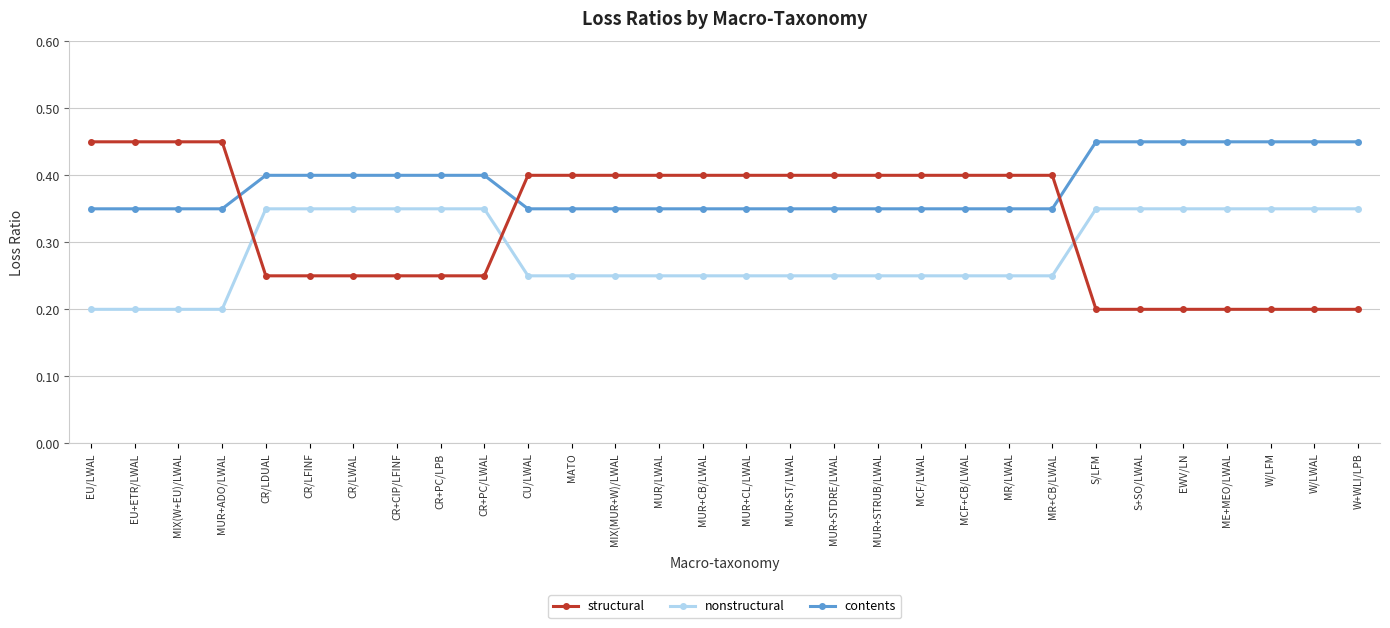

Which series has the largest range (max minus min)?

structural